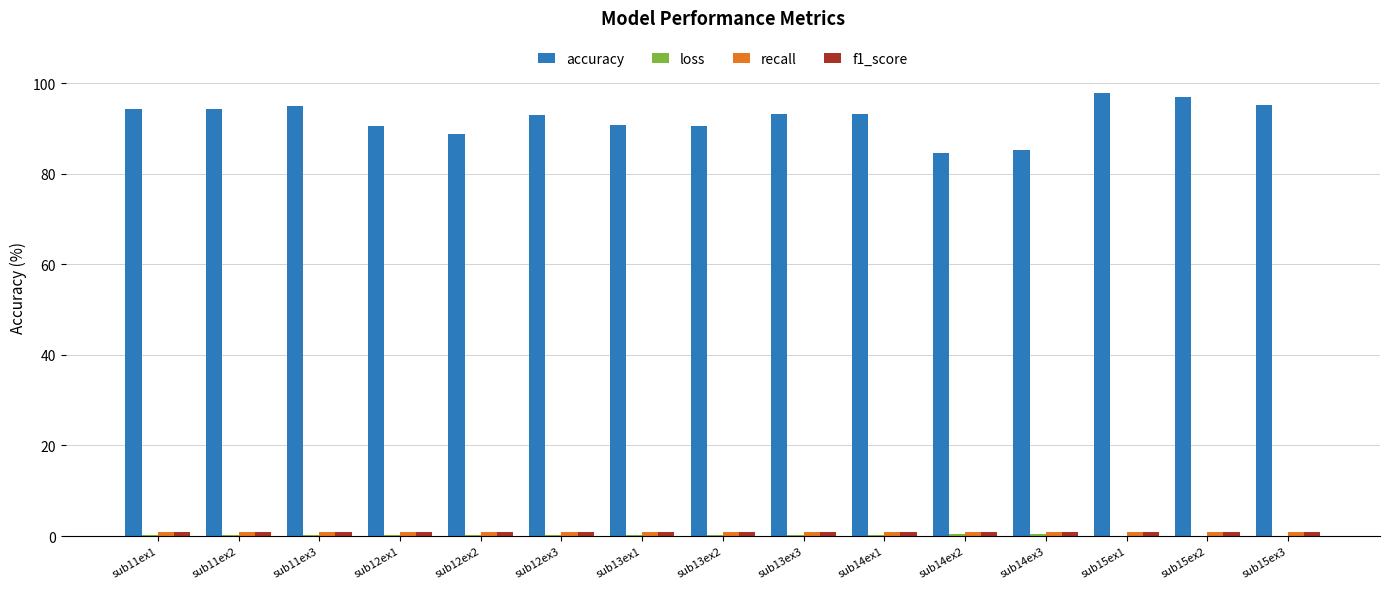

Which series has the largest total across all categories?

accuracy